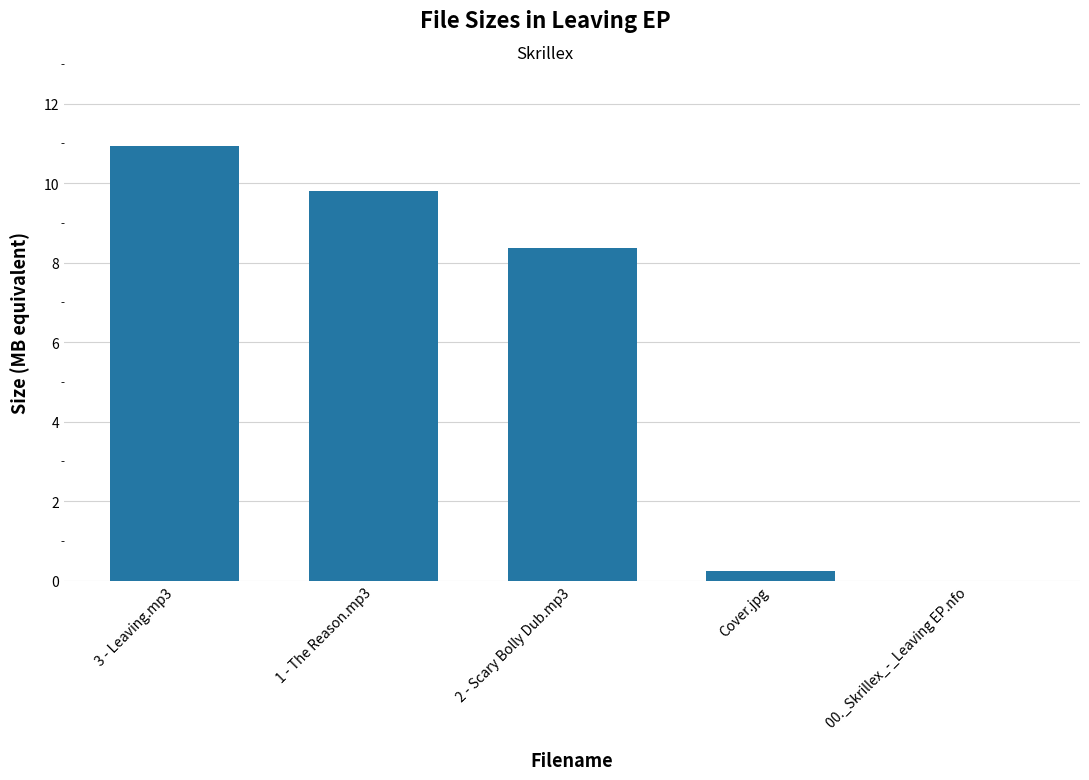

What is the sum of the values at 00._Skrillex_-_Leaving EP.nfo and Cover.jpg?

0.2